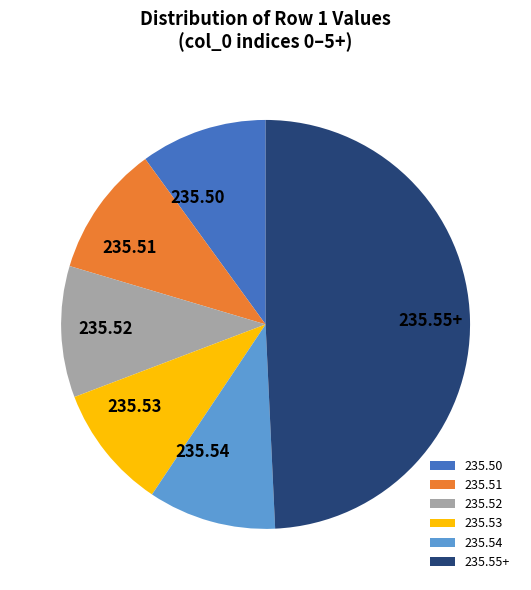

Is there any slice that represents more than half of the pie?

No